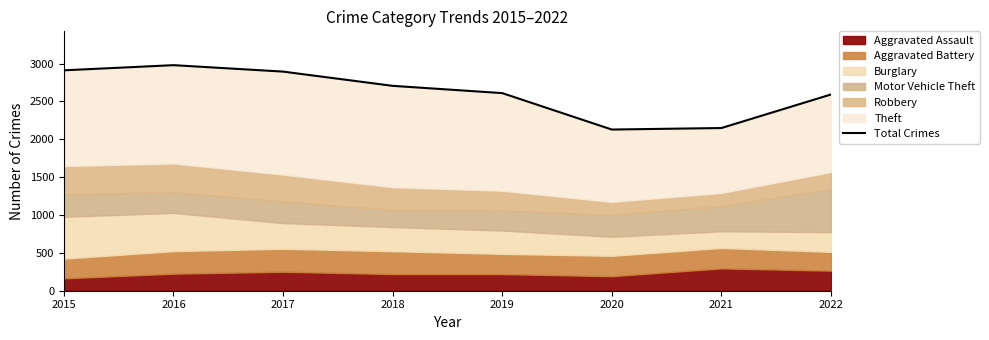

The value at 2016 is 1826. True or false?

False